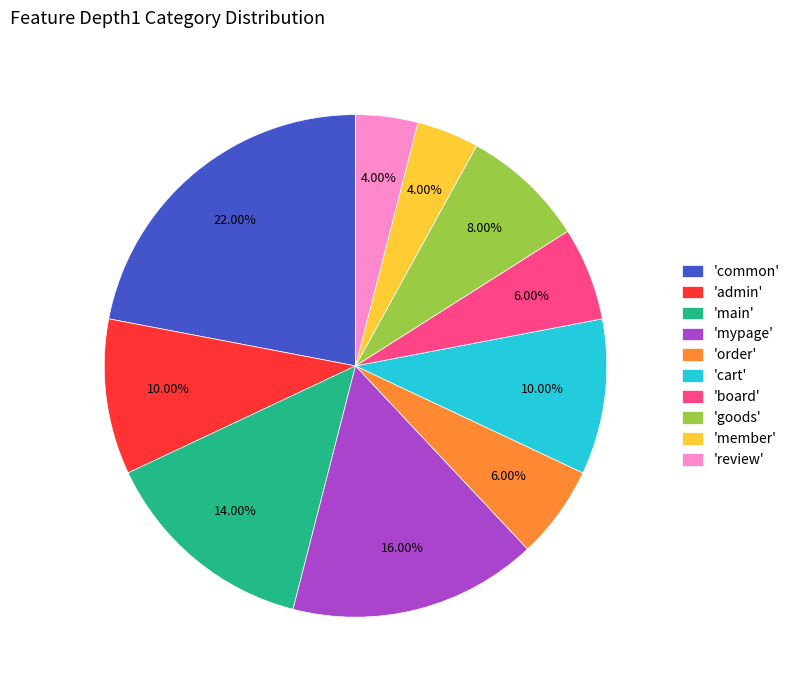

Approximately how many times larger is the value at 'board' compared to 'common'?

0.3